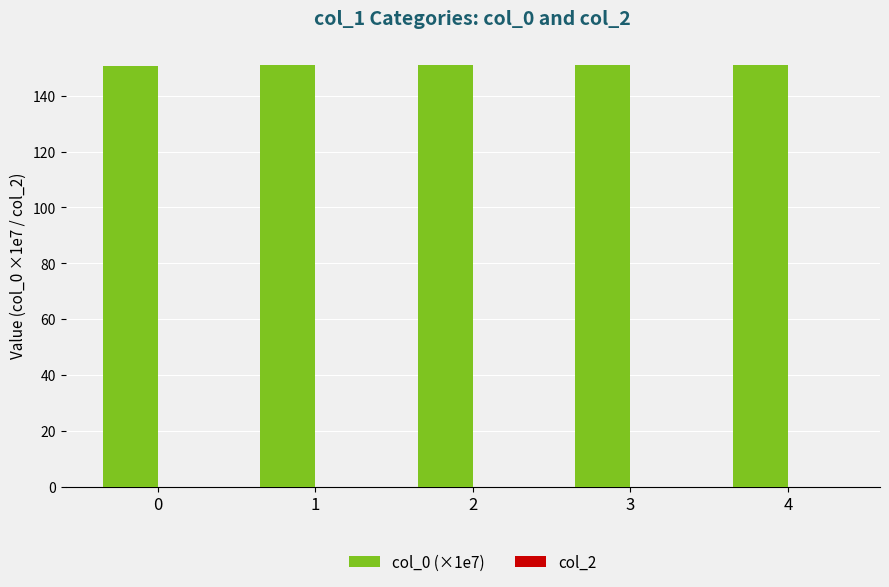

Approximately how many times larger is the value at 2 compared to 1?

1.0